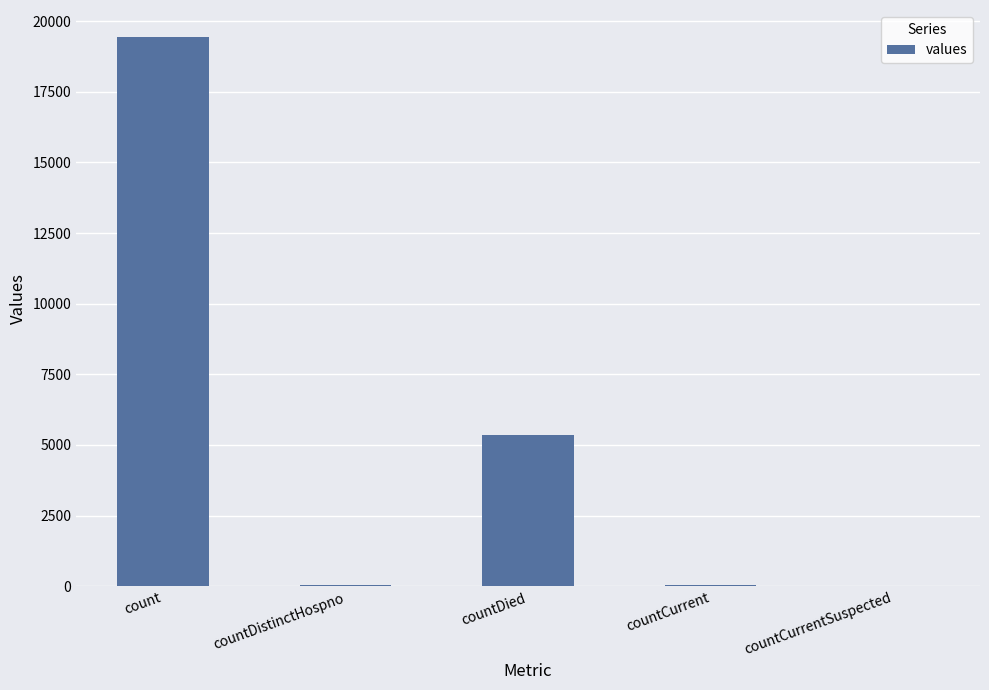

What is the change in value from count to countCurrent?

-19360